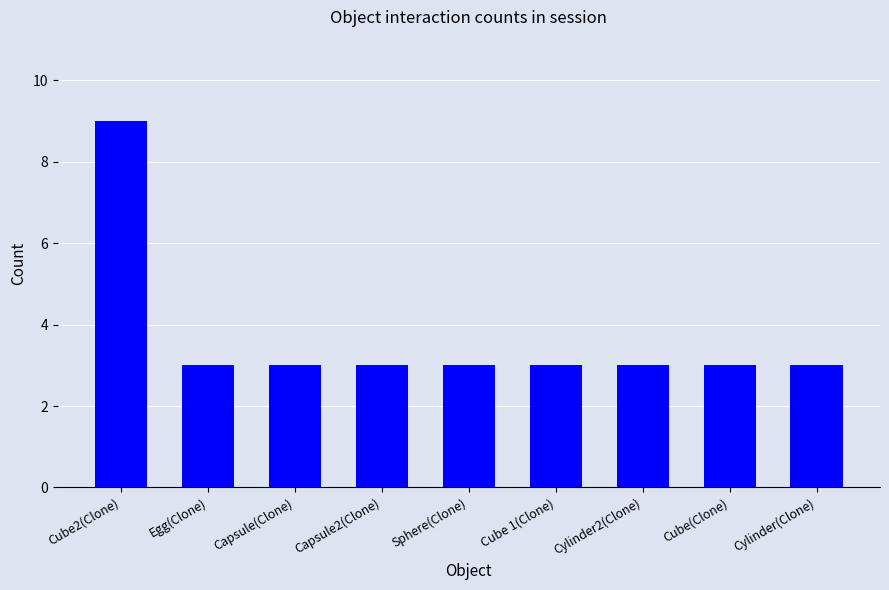

Between Cylinder2(Clone) and Cube2(Clone), which is larger?

Cube2(Clone)